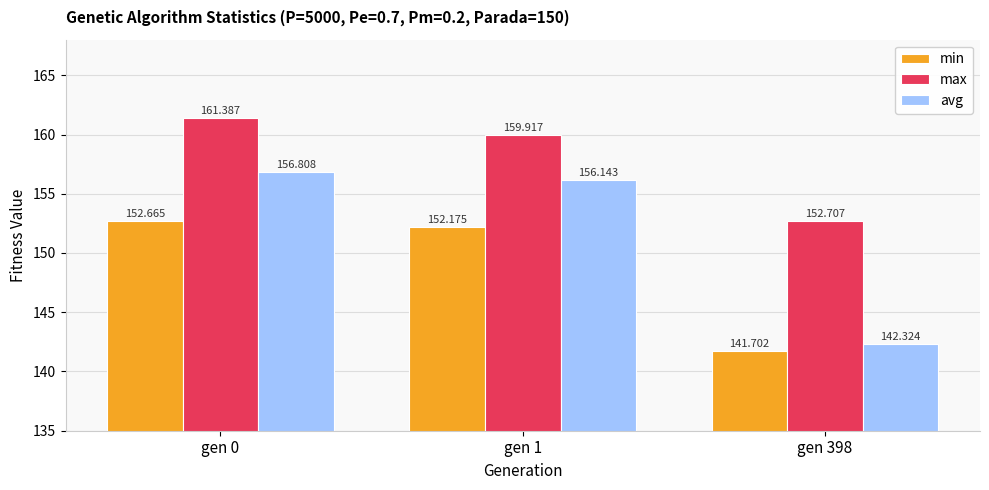

True or false: max has a value of 152.7 at gen 398.

True